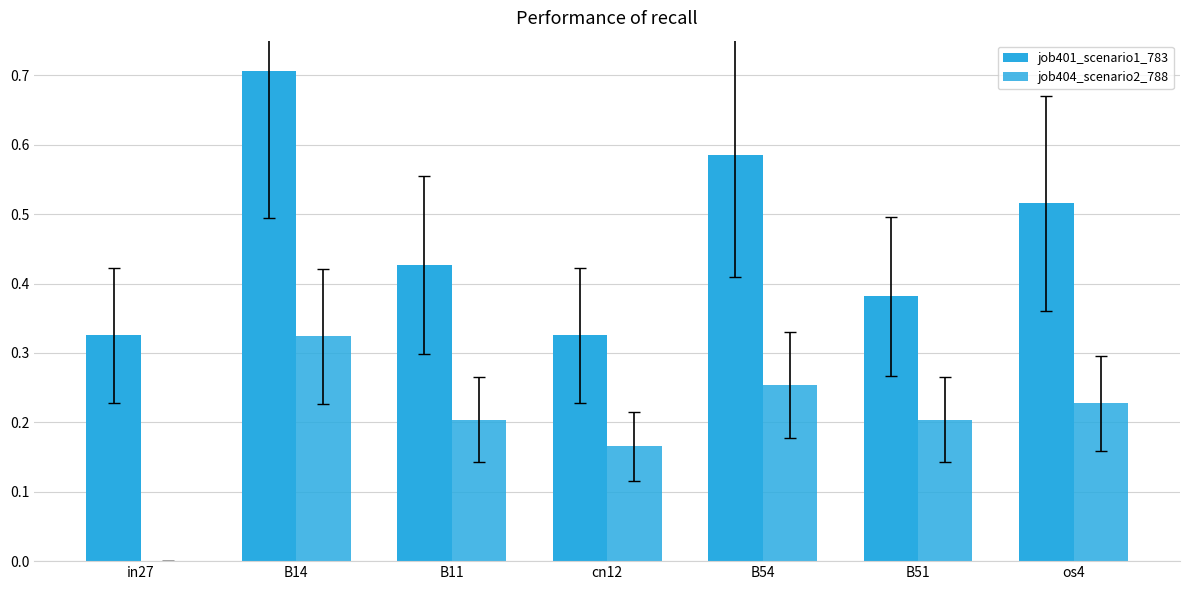

Are the bars grouped side by side (vs. stacked)?

Yes